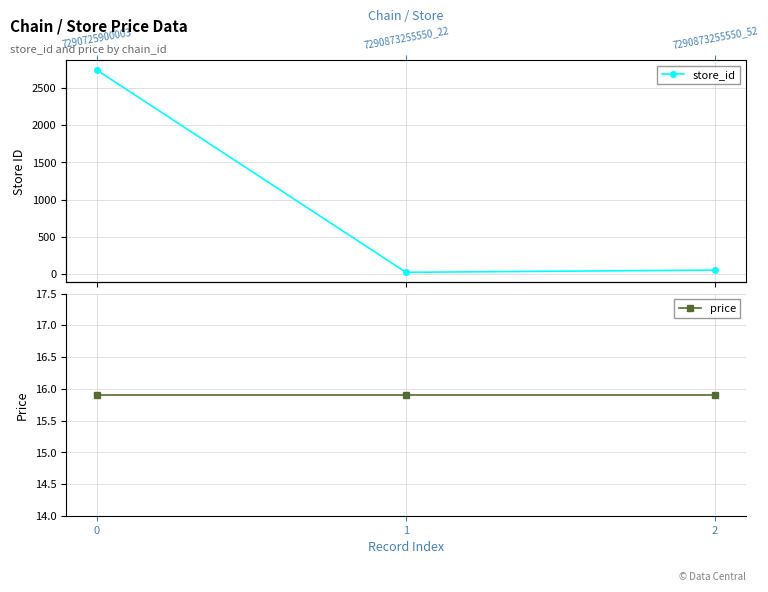

Reading left to right, extract all data points from this chart.

store_id: 0=2740.0	1=22.0	2=52.0
price: 0=15.9	1=15.9	2=15.9